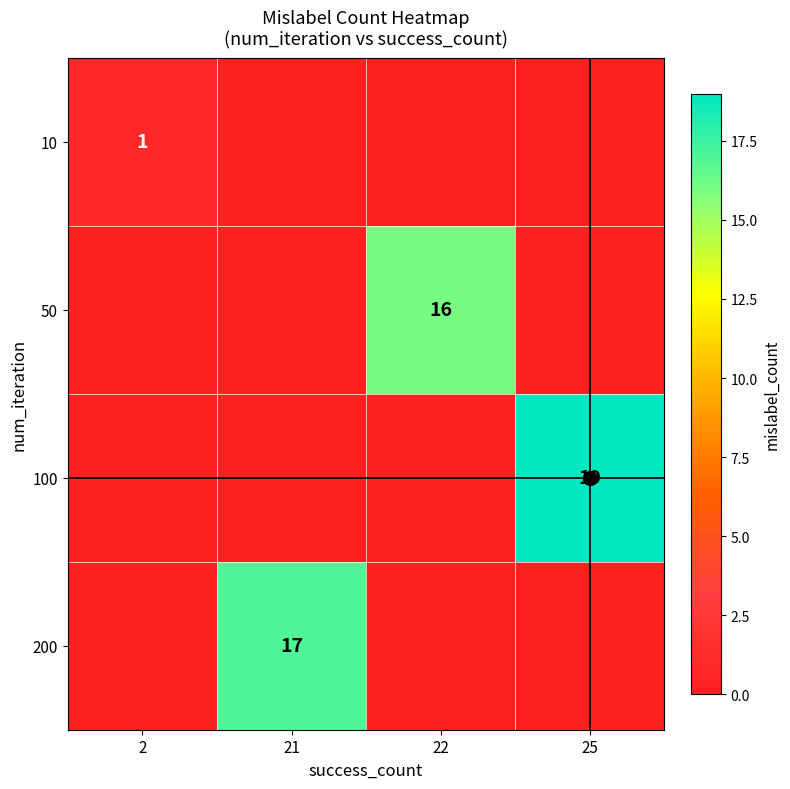

At which category is the sum across all series the highest?

25